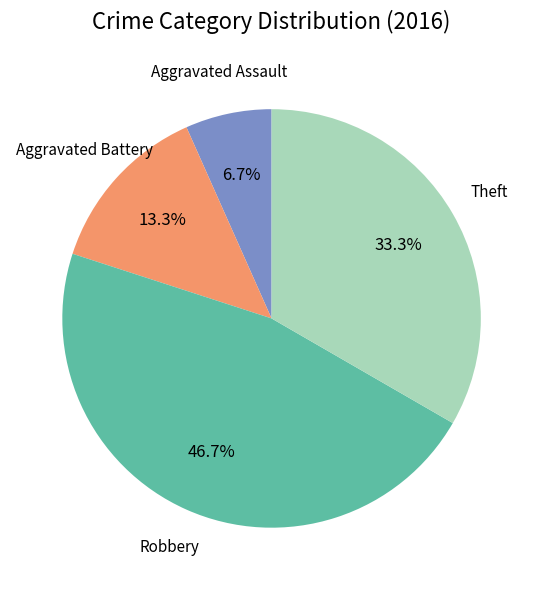

True or false: Robbery accounts for 61% of the total.

False